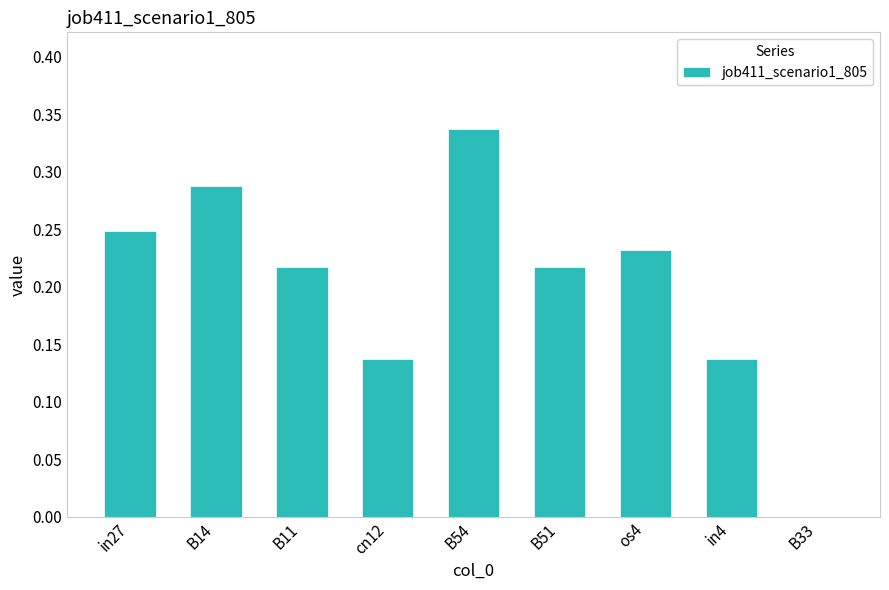

Which category has the highest value across all series?

B54